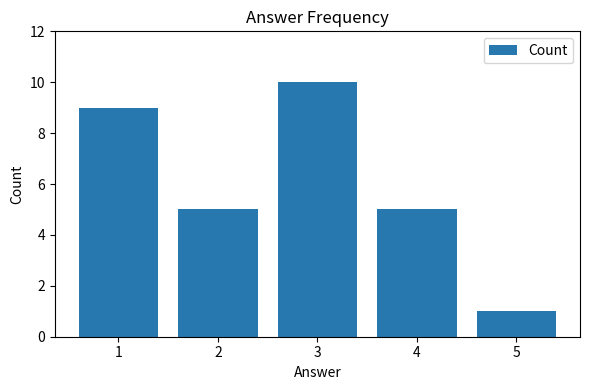

At which category does the chart reach its peak across all series?

3